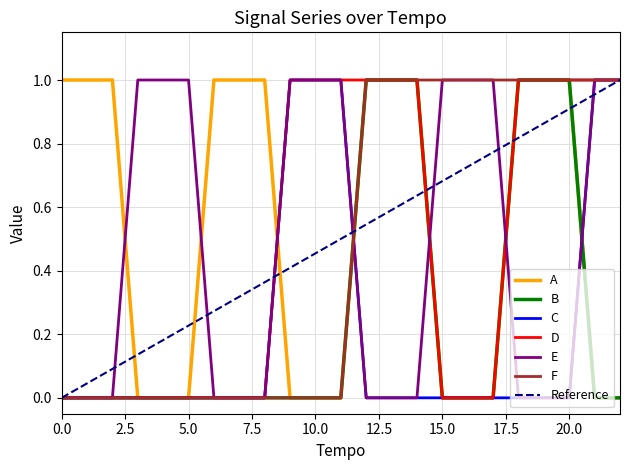

Does the chart have visible grid lines?

Yes